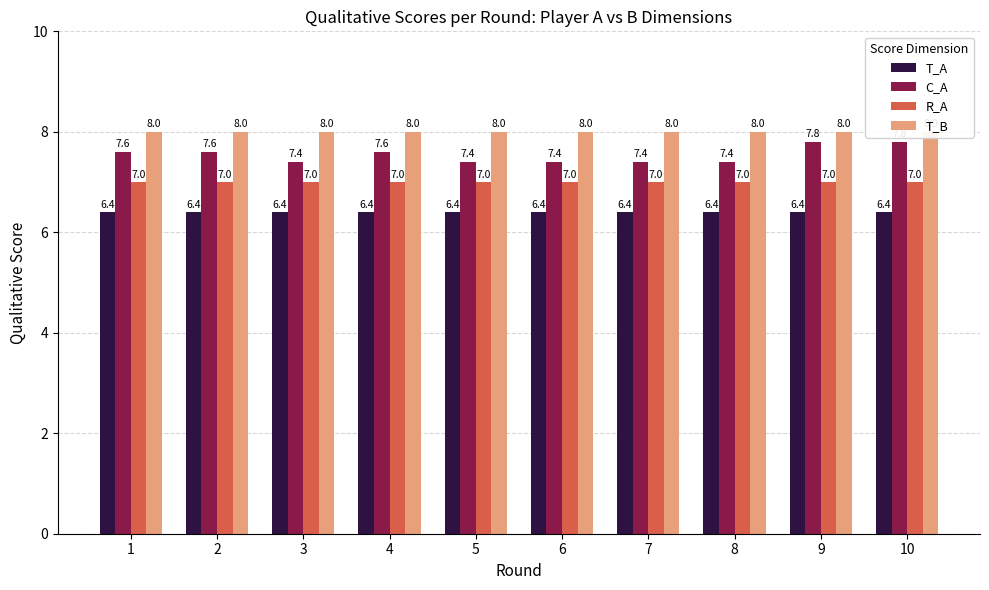

True or false: C_A has a value of 7.6 at 2.

True